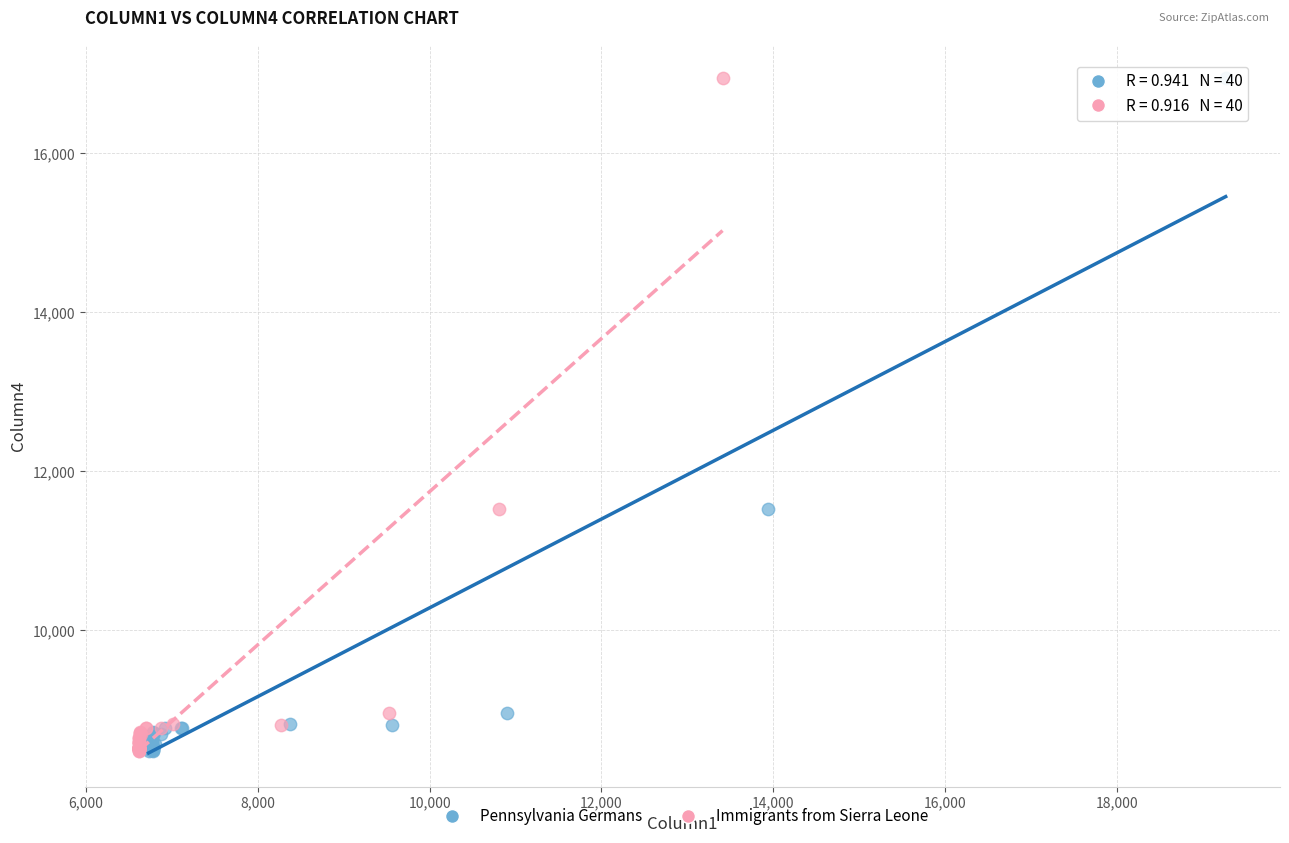

What are all the series names shown in the legend?

Pennsylvania Germans, Immigrants from Sierra Leone